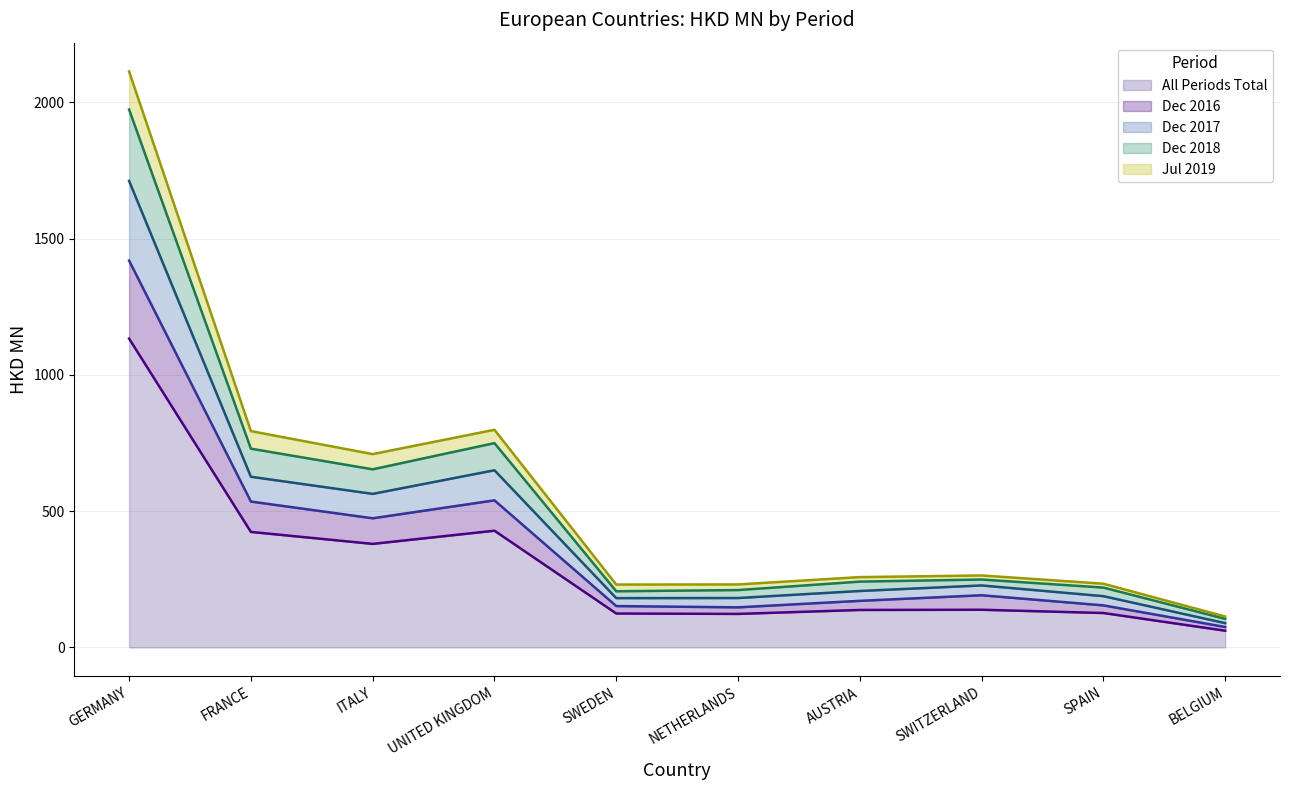

What is the sum of the 201712 values at FRANCE and ITALY?

1189.8